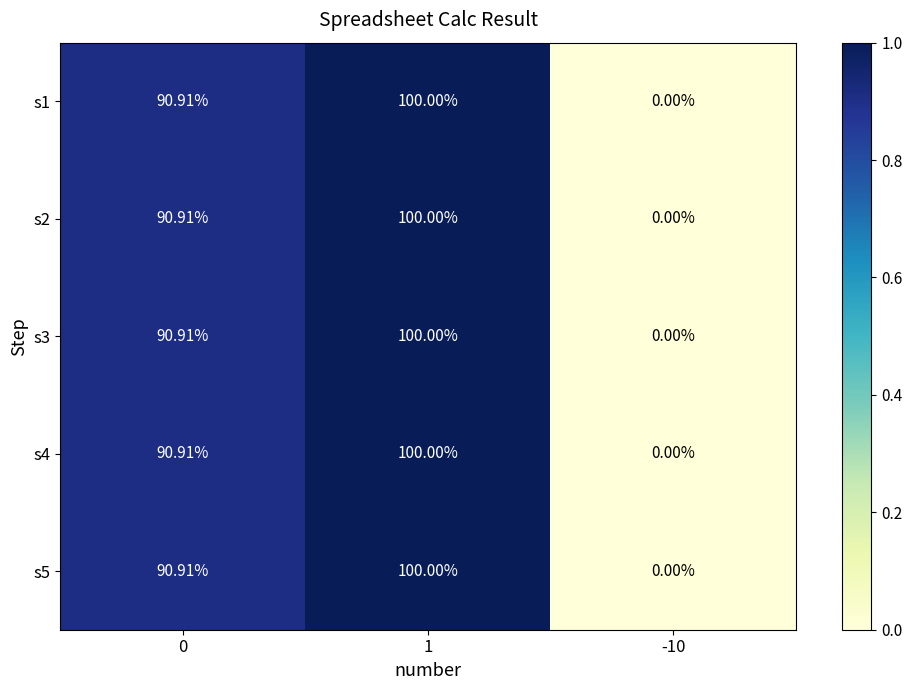

How many data points in s3 are less than 90?

1